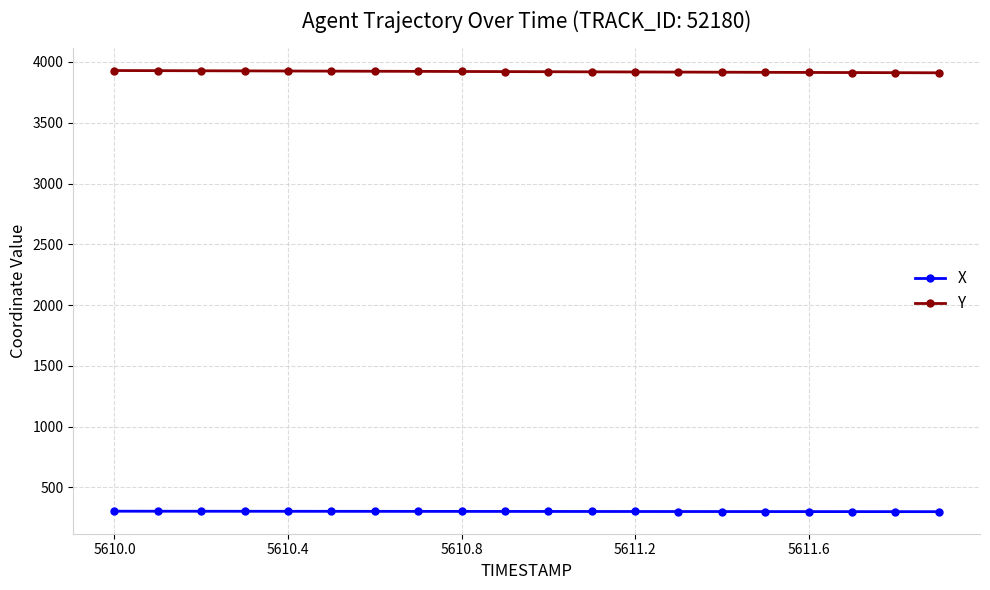

What is the value of the Y point at the 7th from the left?

3923.6